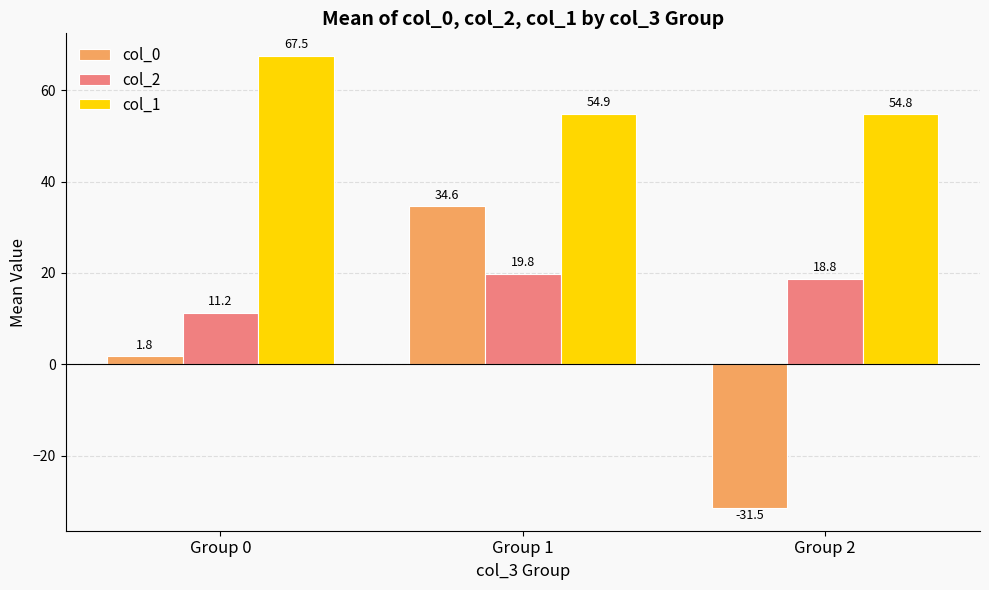

At how many categories does at least one series exceed 54?

3